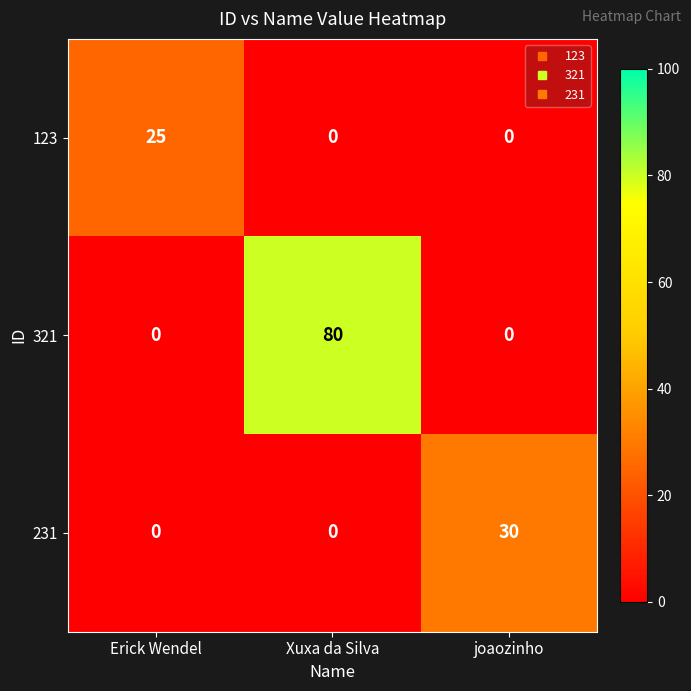

The 123 series shows -10 at Xuxa da Silva. True or false?

False